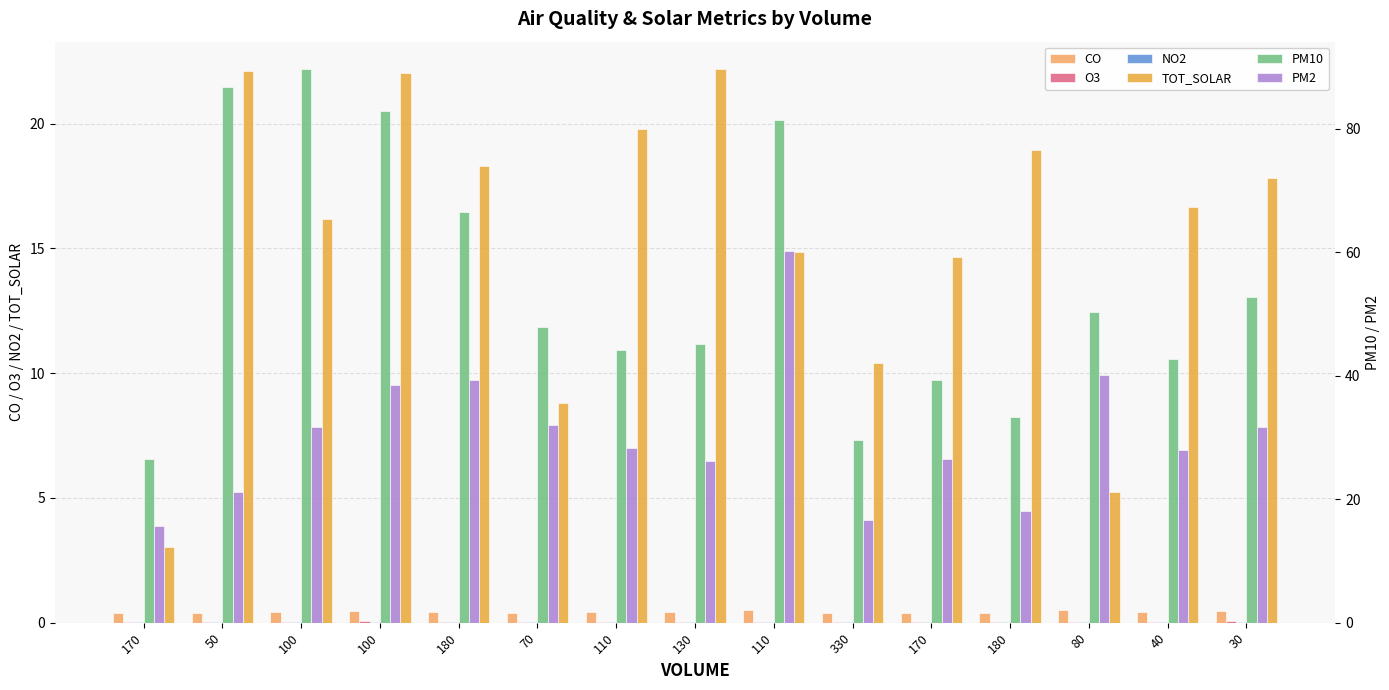

Reading left to right, transcribe all the data shown in this chart.

CO: 0.4	0.4	0.4	0.5	0.4	0.4	0.4	0.4	0.5	0.4	0.4	0.4	0.5	0.4	0.5
O3: 0.0	0.0	0.0	0.1	0.0	0.0	0.0	0.0	0.0	0.0	0.0	0.0	0.0	0.0	0.0
NO2: 0.0	0.0	0.0	0.0	0.0	0.0	0.0	0.0	0.0	0.0	0.0	0.0	0.0	0.0	0.0
TOT_SOLAR: 3.0	22.1	16.2	22.0	18.3	8.8	19.8	22.2	14.8	10.4	14.7	18.9	5.2	16.7	17.8
PM10: 26.5	86.8	89.6	82.9	66.5	47.9	44.2	45.2	81.4	29.6	39.4	33.4	50.3	42.8	52.7
PM2: 15.6	21.1	31.7	38.6	39.3	32.0	28.3	26.1	60.1	16.7	26.5	18.0	40.0	28.0	31.7